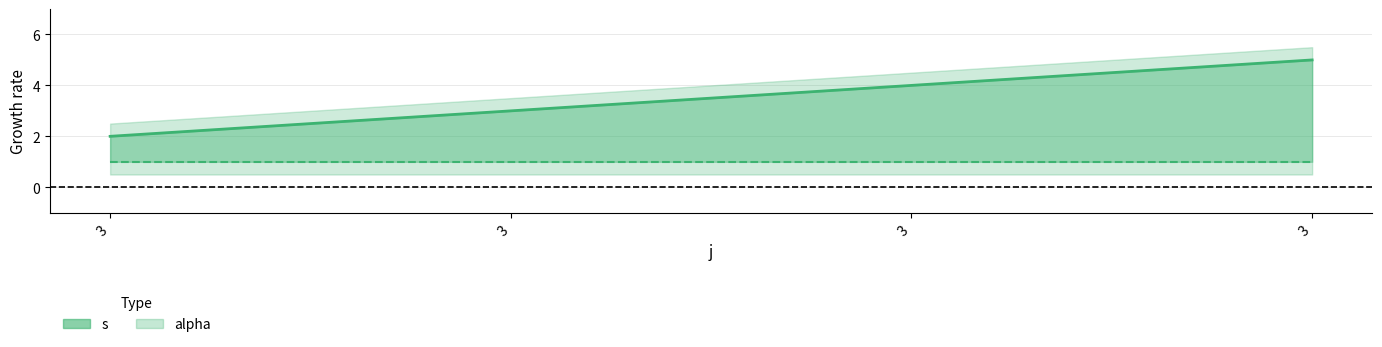

The chart shows a value of 5 at 3. True or false?

True